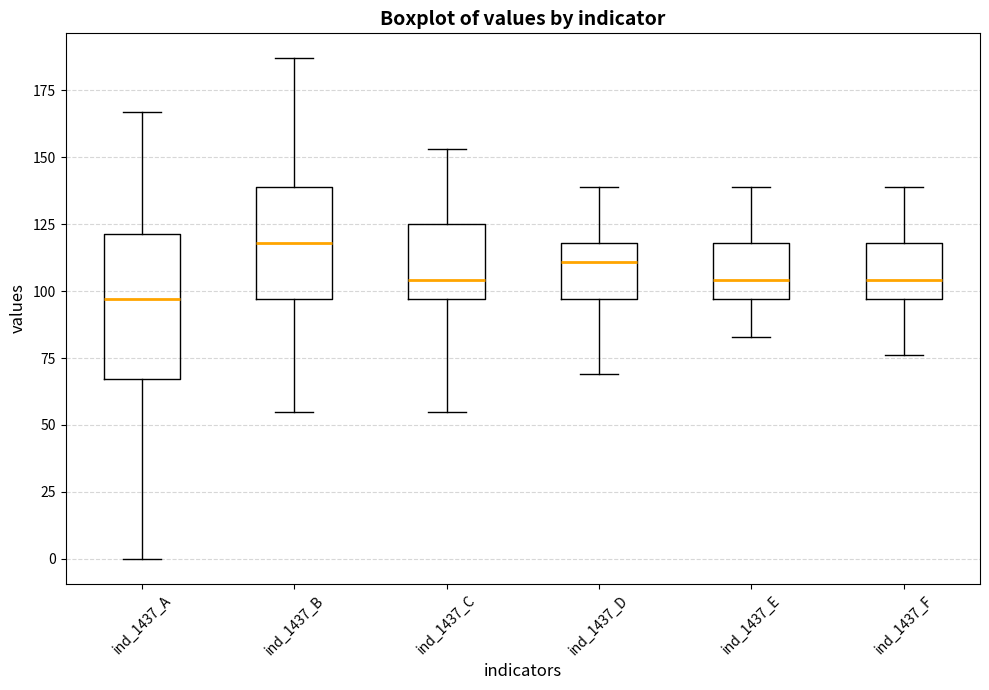

Reading left to right, read every box against the y-axis: the position of its median line, the range the box covers, and the ends of its whiskers. The values are not printed on the chart, so give them approximately, as read against the axis.

ind_1437_A: median 95, box 65 to 120, whiskers 0 to 165
ind_1437_B: median 120, box 95 to 140, whiskers 55 to 185
ind_1437_C: median 105, box 95 to 125, whiskers 55 to 155
ind_1437_D: median 110, box 95 to 120, whiskers 70 to 140
ind_1437_E: median 105, box 95 to 120, whiskers 85 to 140
ind_1437_F: median 105, box 95 to 120, whiskers 75 to 140